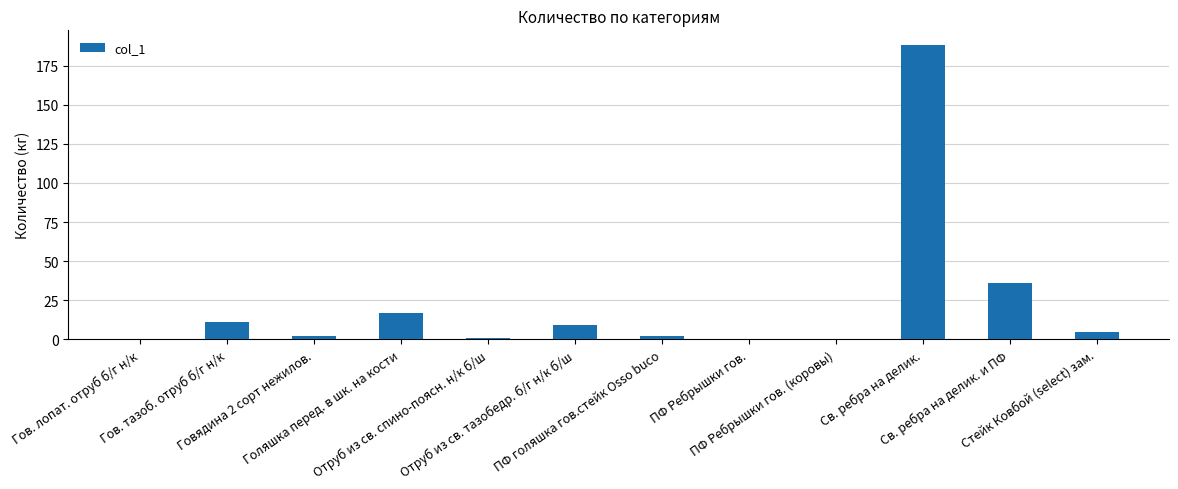

What is the maximum value shown in the chart?

188.2